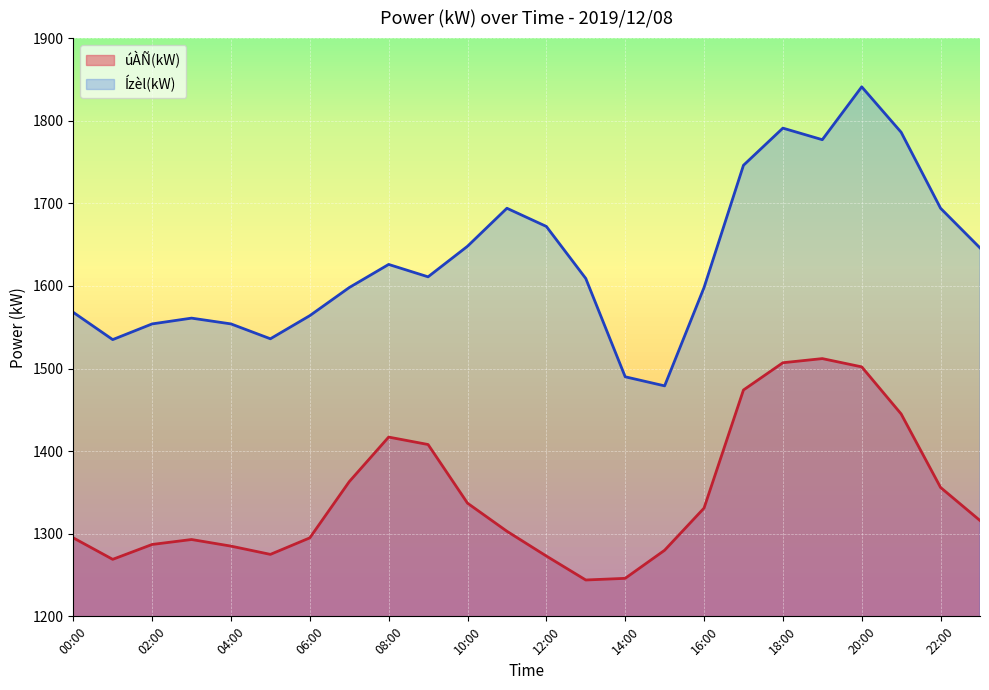

Does the chart display data point markers on the line(s)?

No